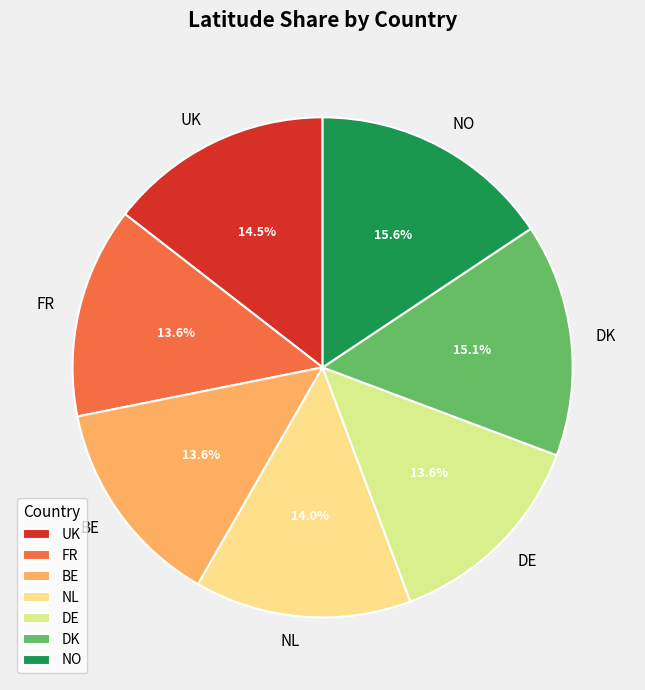

Is the sum of DE and DK greater than half?

No